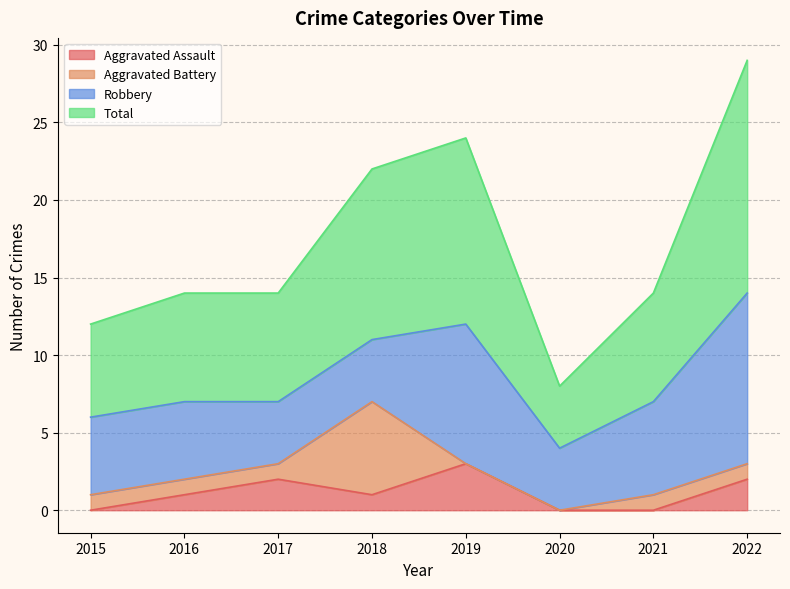

Which series changed the most between 2016 and 2021?

Aggravated Assault